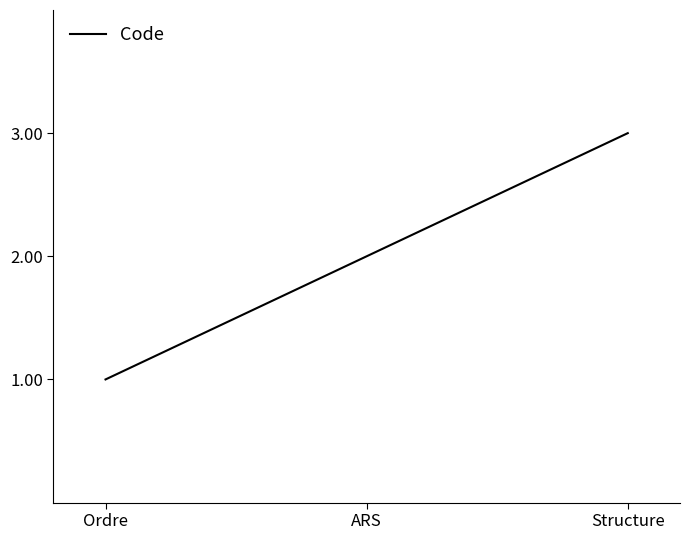

What is the sum of the values at Ordre and ARS?

3